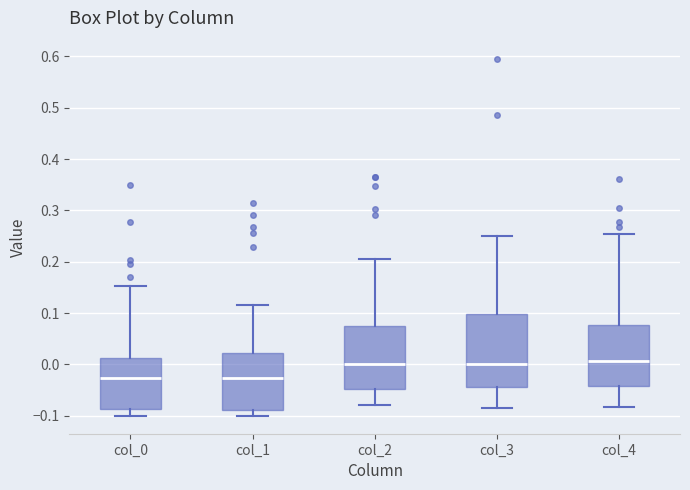

Comparing the boxes themselves (not the whiskers), which one is the tallest?

col_3